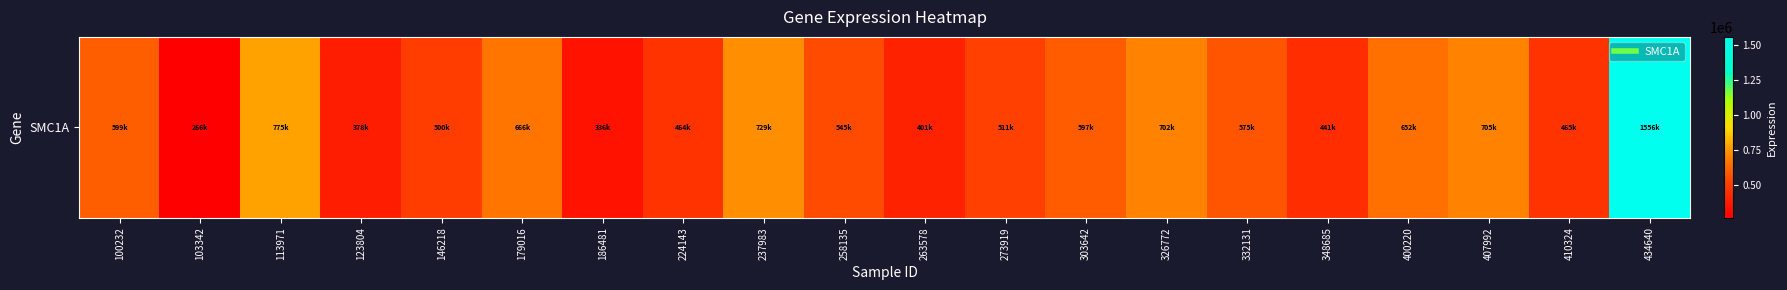

Rank the categories by value from lowest to highest.

103342, 186481, 123804, 263578, 348685, 224143, 410324, 146218, 273919, 258135, 332131, 303642, 100232, 400220, 179016, 326772, 407992, 237983, 113971, 434640